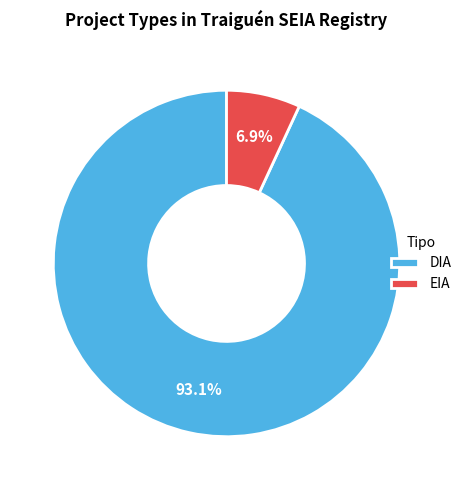

What is the smallest slice in the pie chart?

EIA